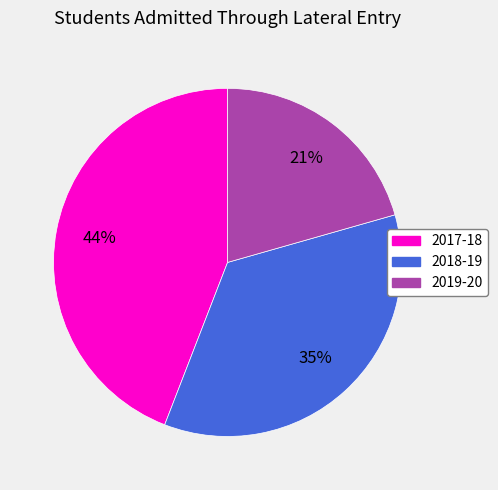

Count the number of slices in the pie.

3